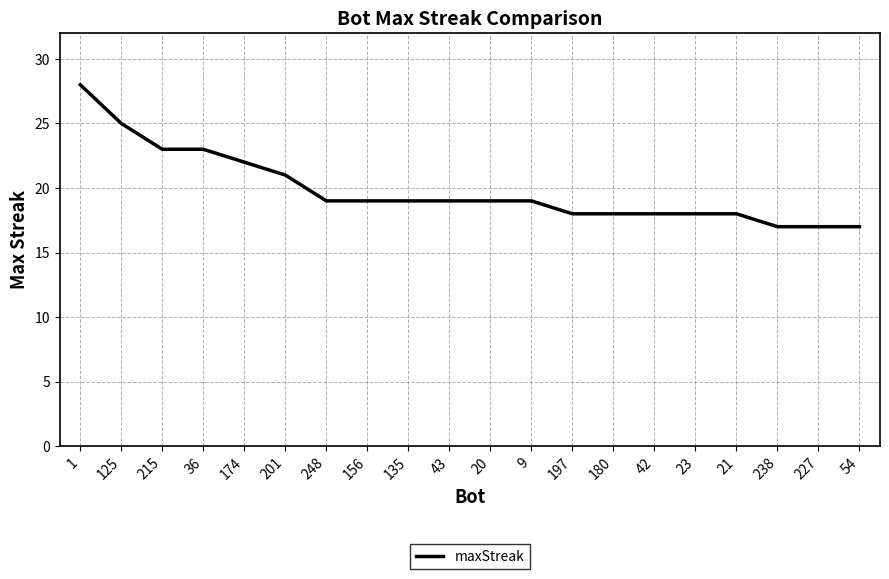

What is the ratio of the value at 227 to the value at 197?

0.9